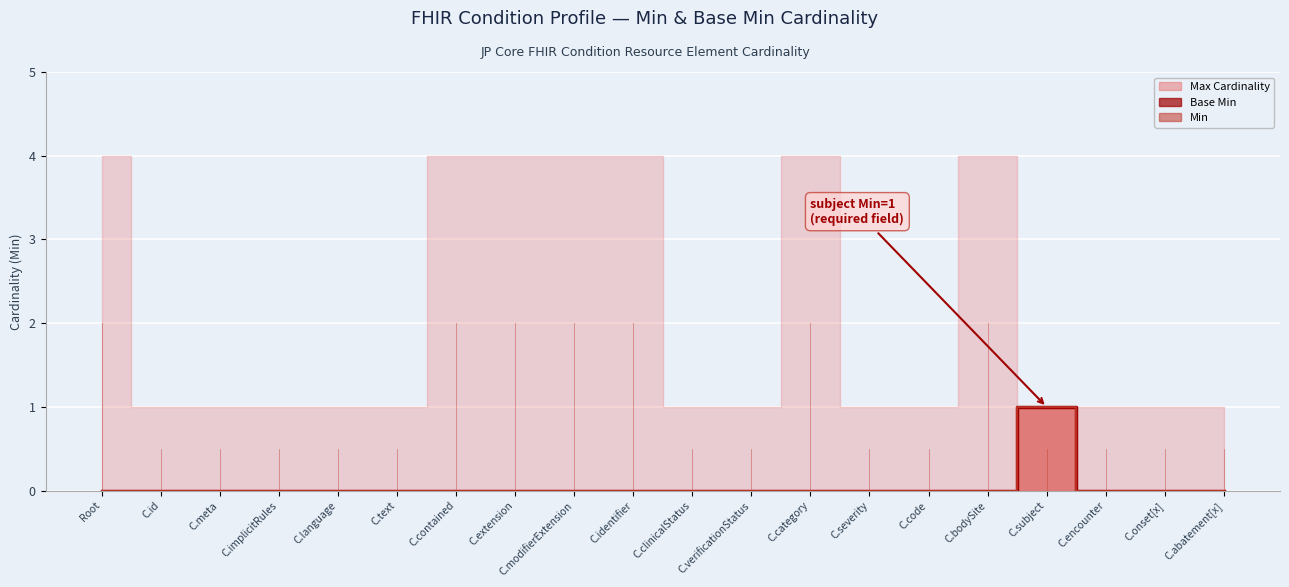

Is the value of Base Min (line) at C.clinicalStatus greater than the value of Min (line) at C.verificationStatus?

No